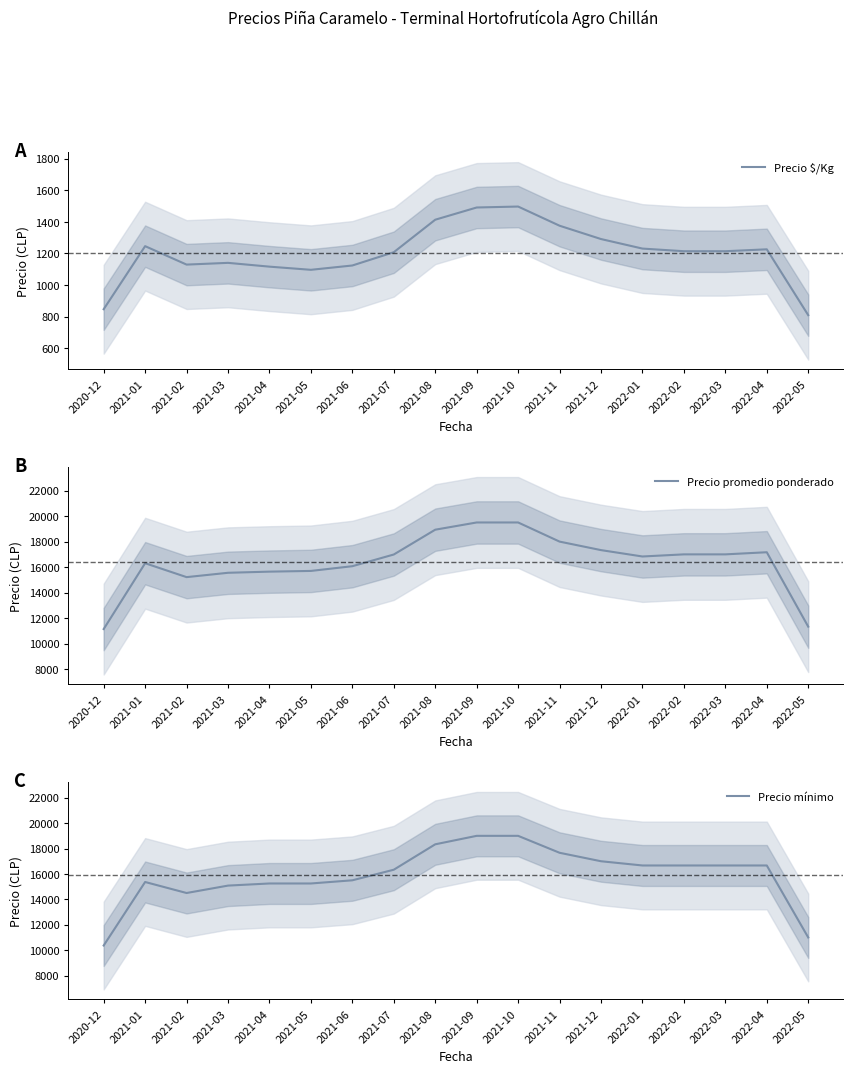

Where is the first local maximum for Precio mínimo?

2021-01